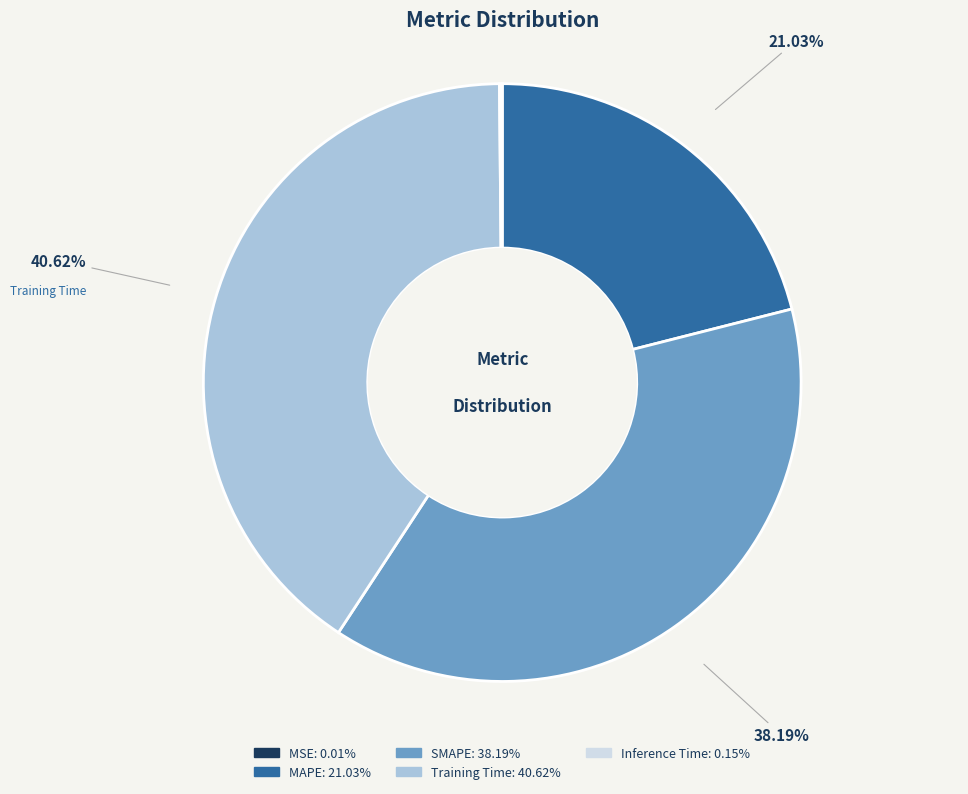

Do Training Time and MAPE together represent more than half of the pie?

Yes